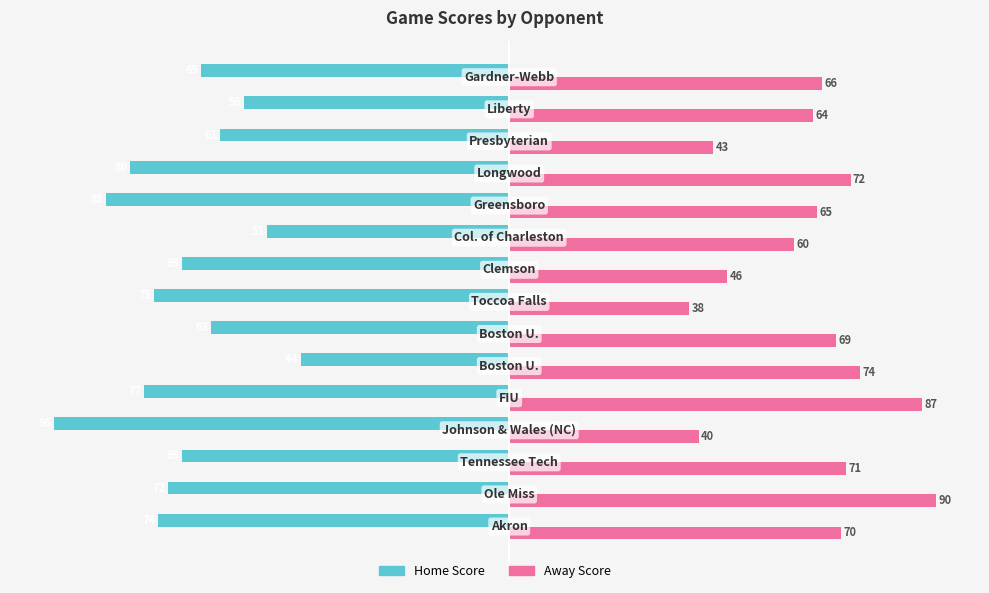

How many series are shown in this chart?

2